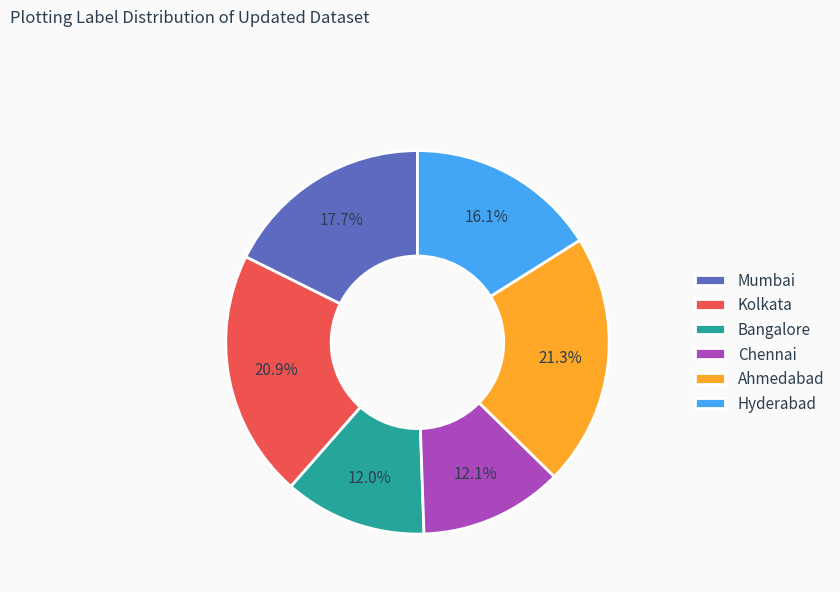

Combined, what portion of the pie is Ahmedabad and Chennai?

33.4%